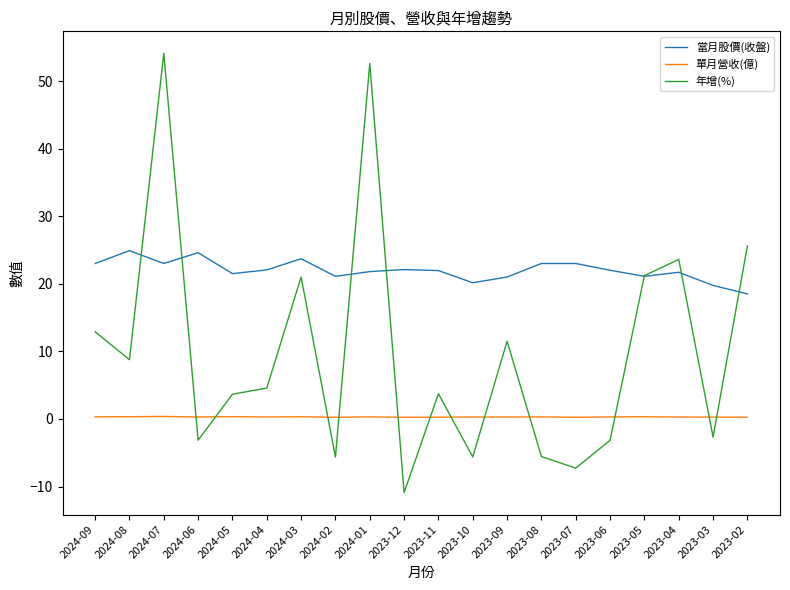

Does the chart display data point markers on the line(s)?

No